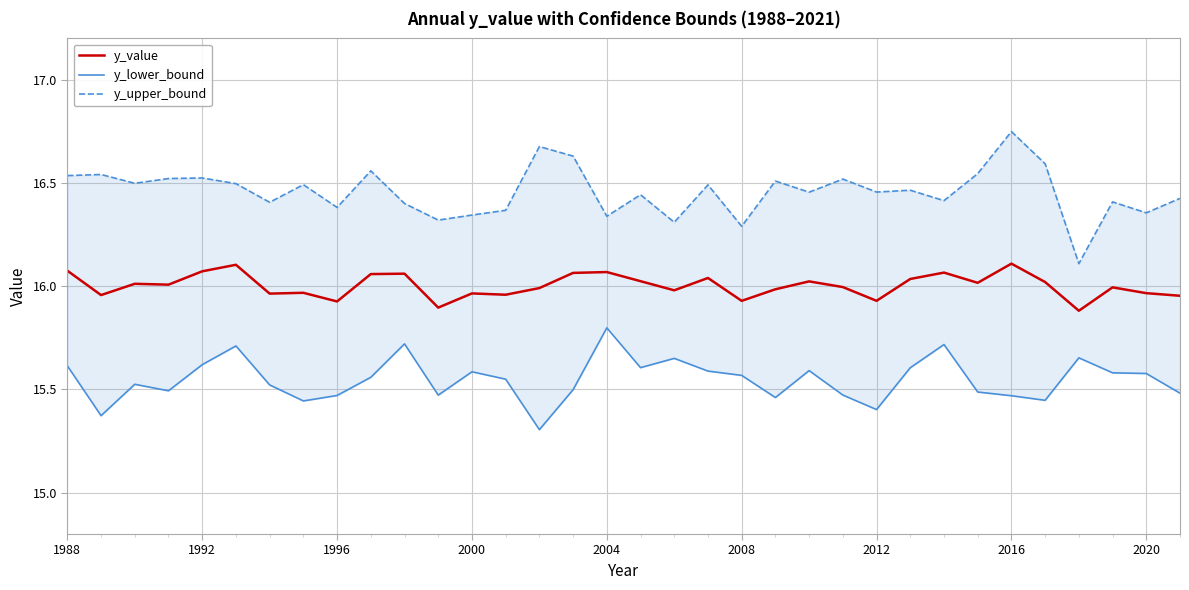

What is the sum of all y_upper_bound values?

559.6